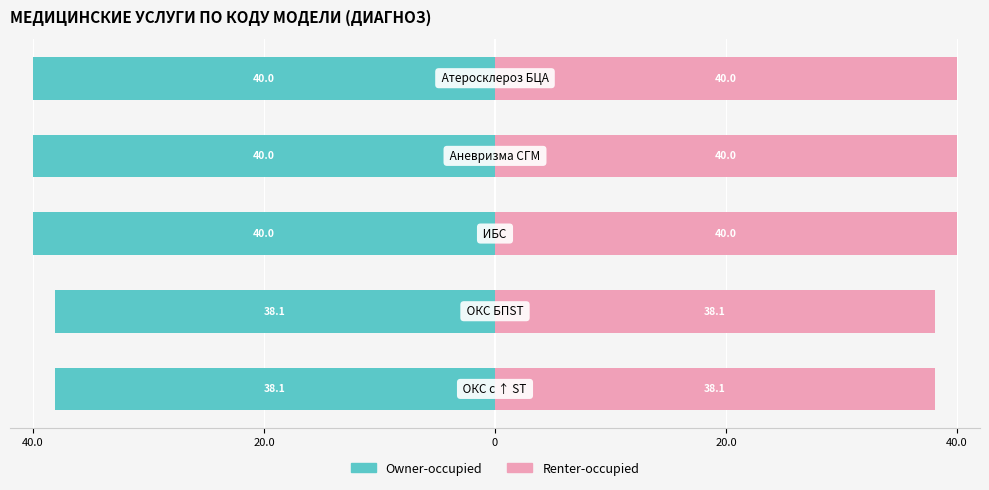

Reading right to left, extract all data points from this chart.

Owner-occupied: -40.0	-40.0	-40.0	-38.1	-38.1
Renter-occupied: 40.0	40.0	40.0	38.1	38.1